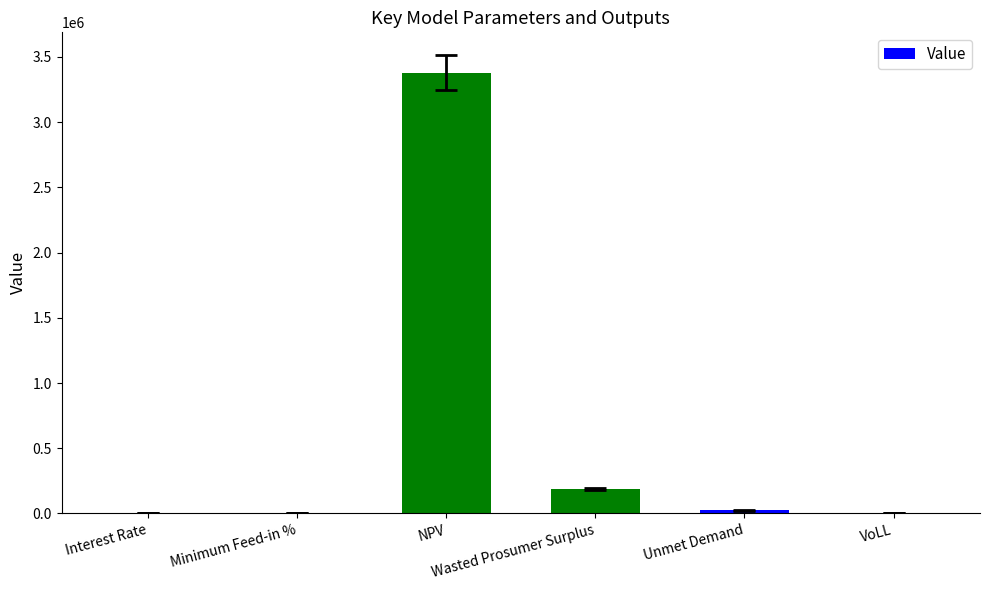

How many categories are shown in the chart?

6